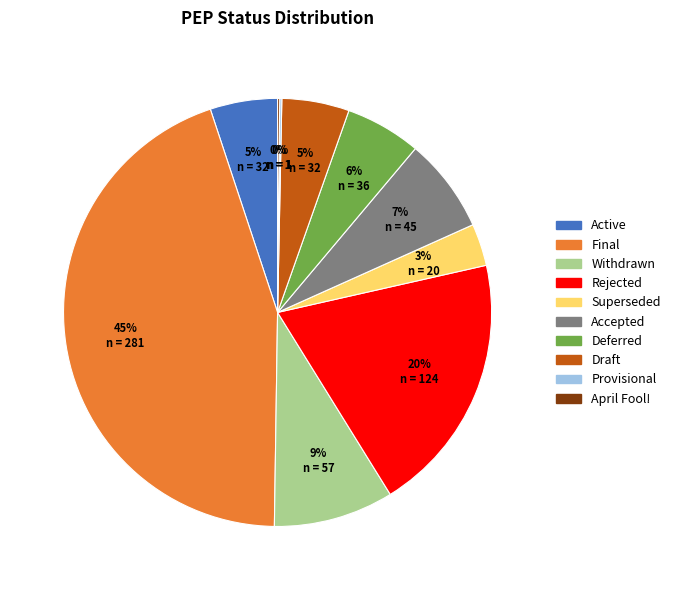

To the nearest percent, what is the average slice percentage?

10%